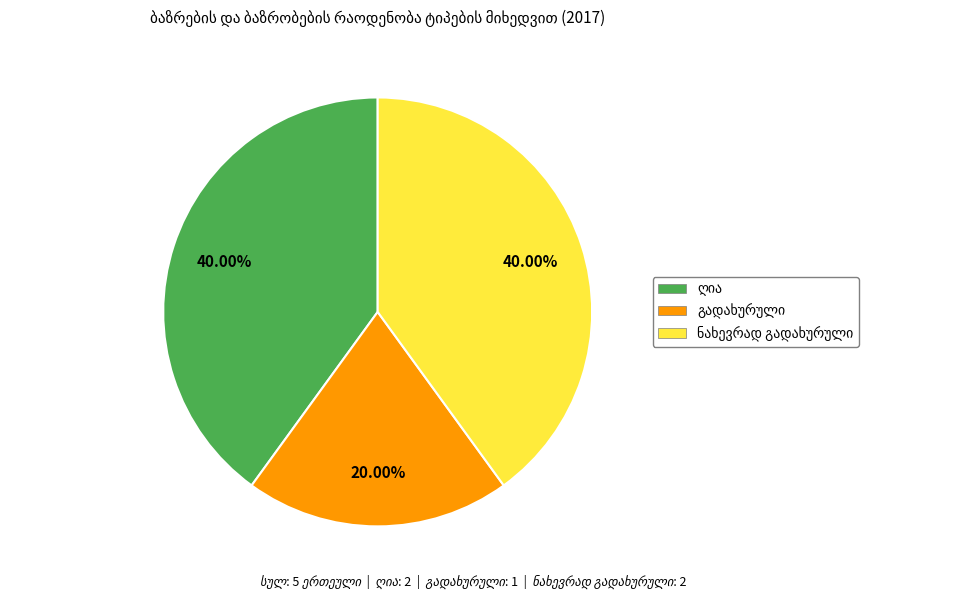

Does any single category account for the majority?

No